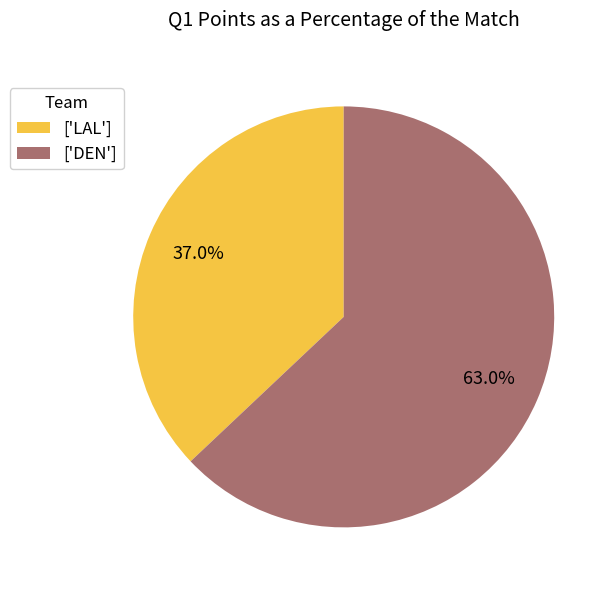

Does ['LAL'] represent more than half of the total?

No